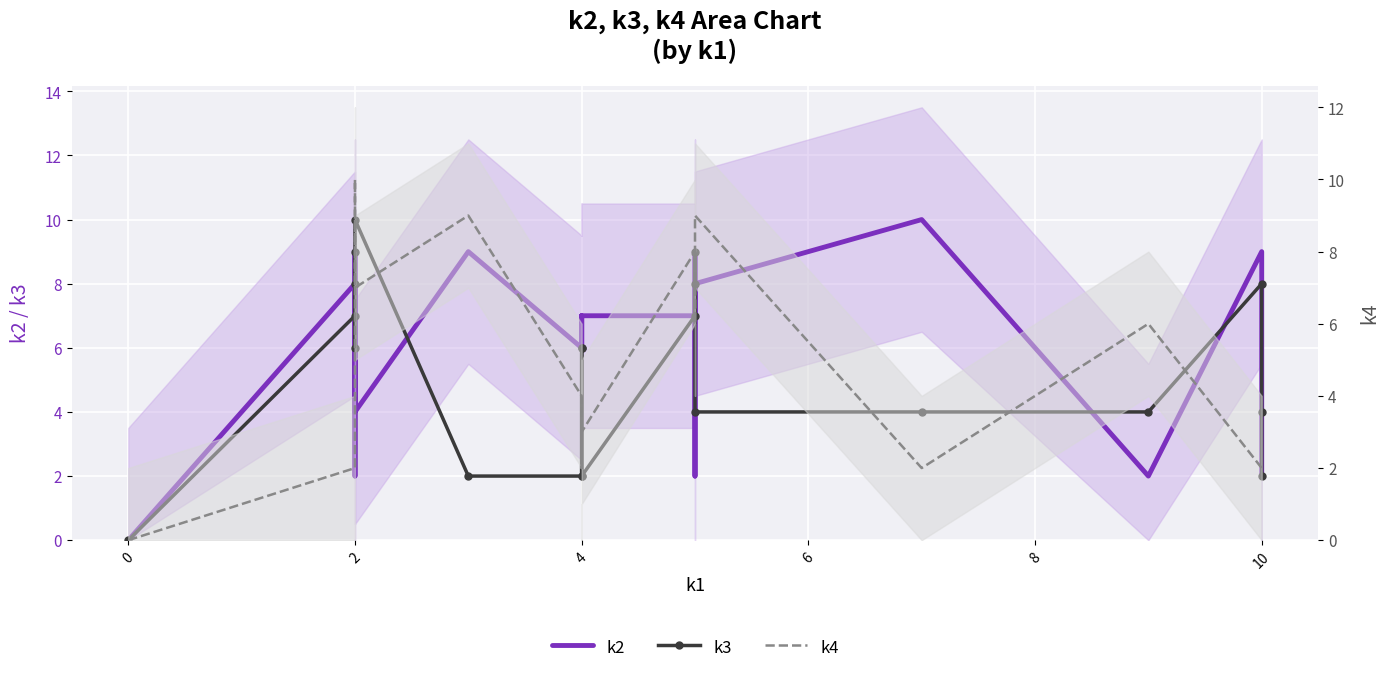

At how many categories does at least one series exceed 7?

11